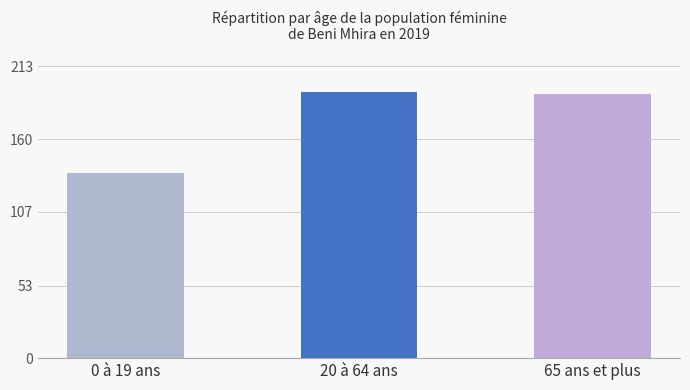

What is the label of the 2nd bar from the left?

20 à 64 ans